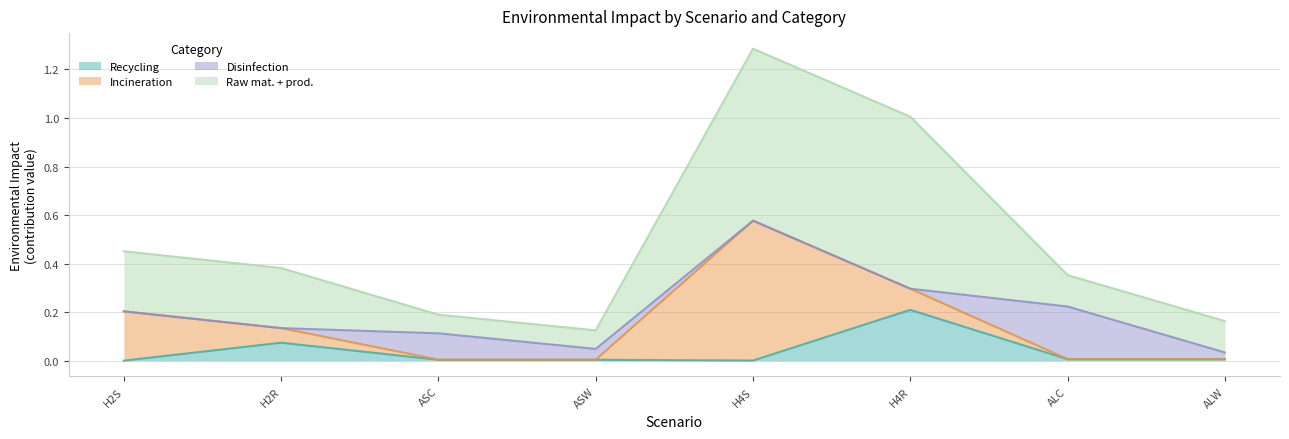

At which category is the sum across all series the highest?

H4S